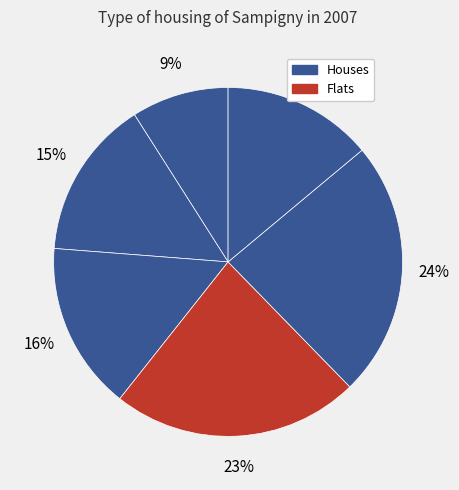

How many segments does this pie chart have?

6